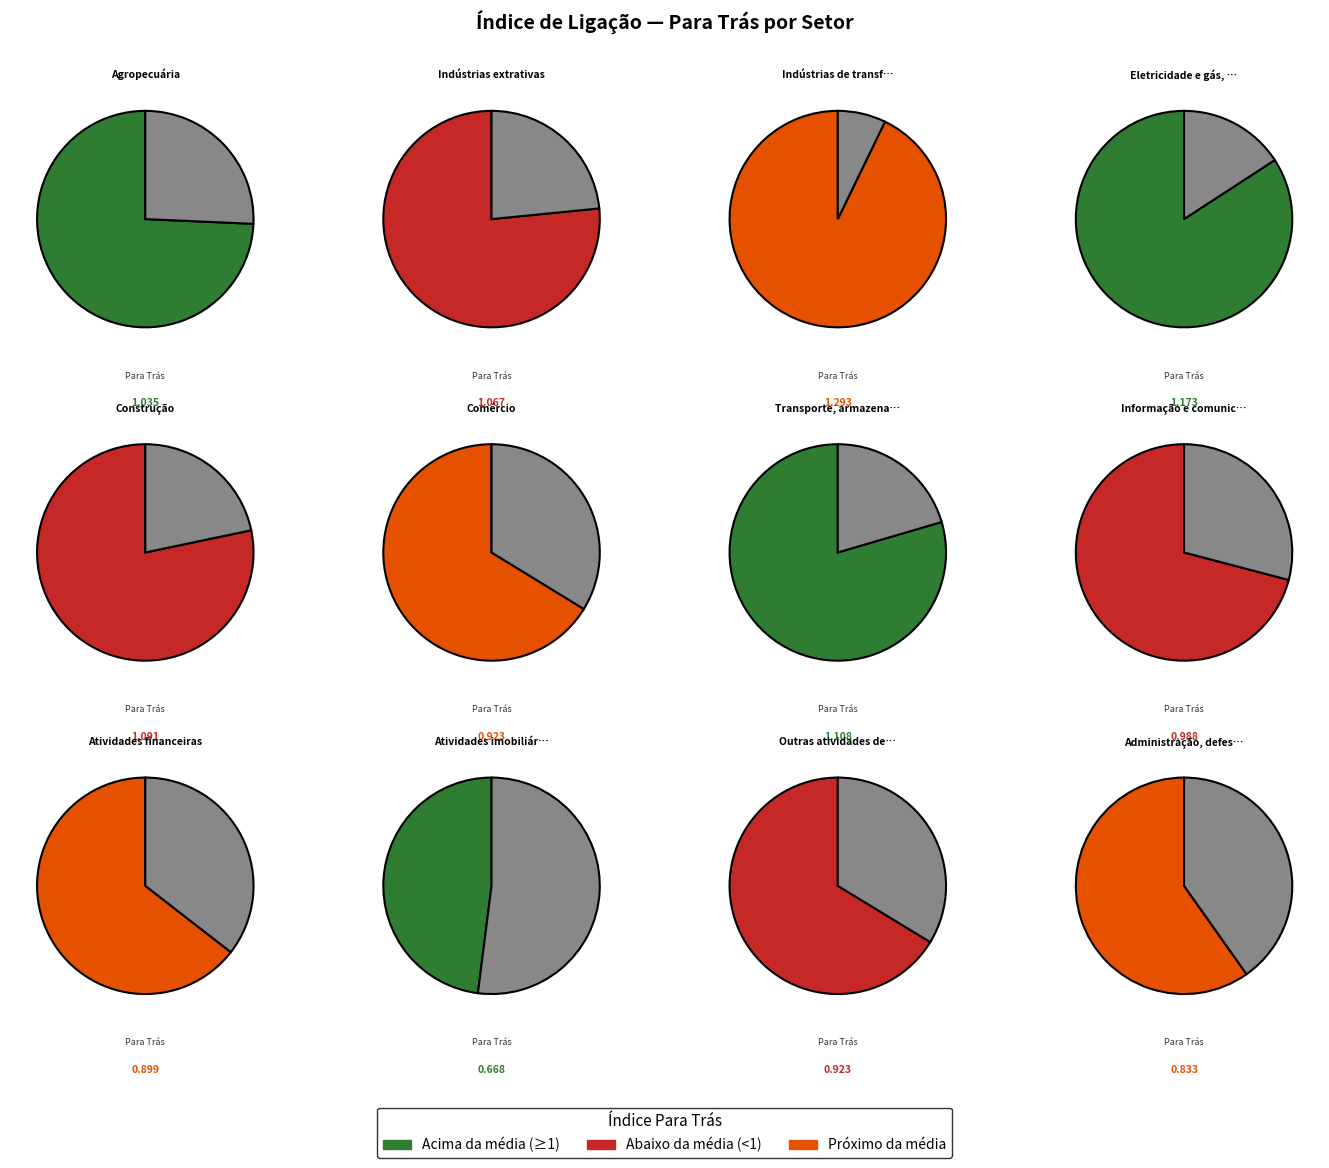

To the nearest percent, what is the difference between the largest and smallest slice percentages?

5%